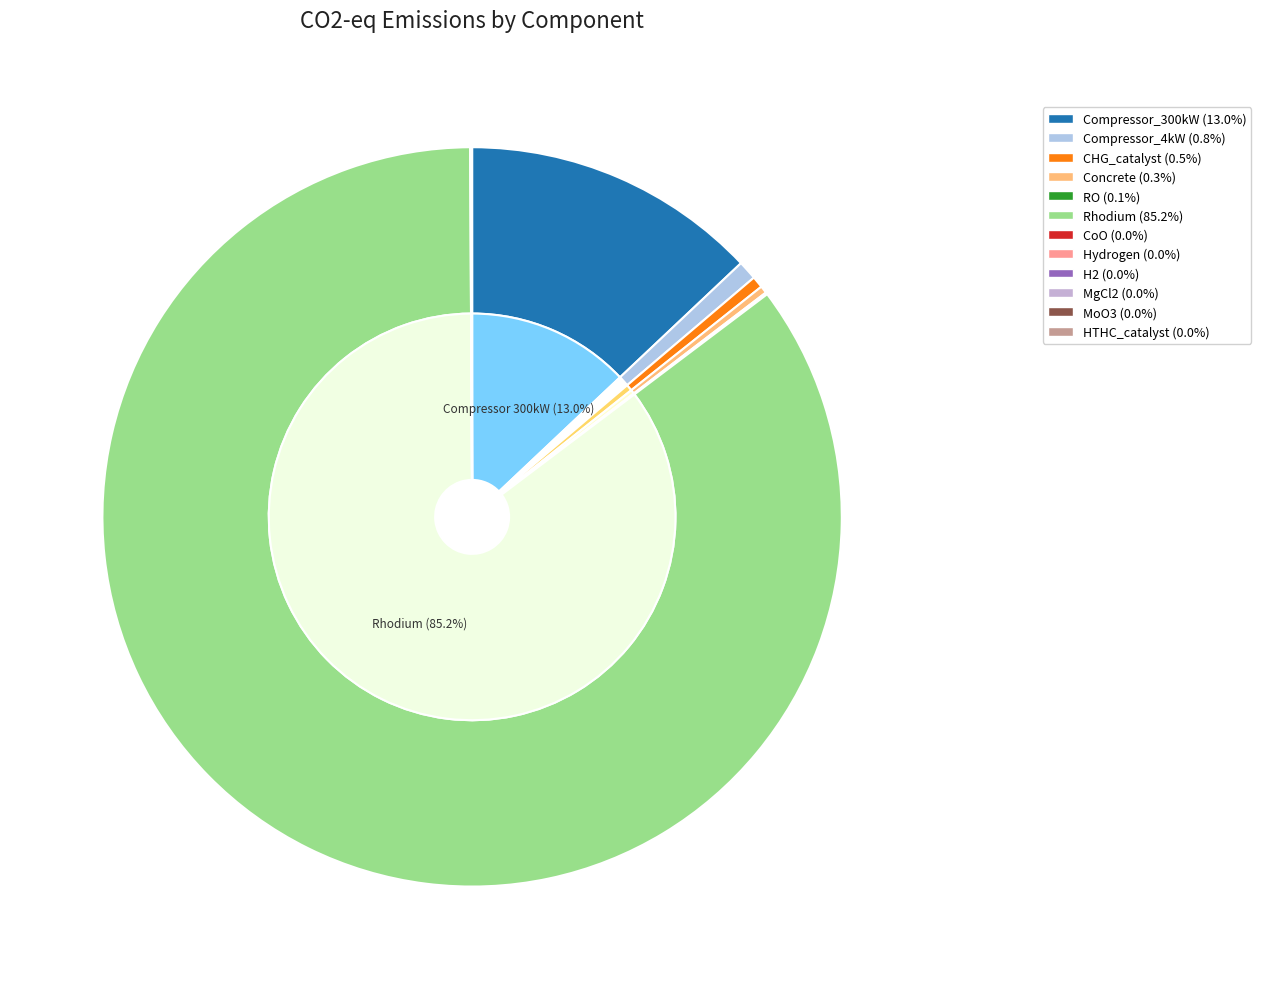

To the nearest percent, what is the combined percentage of Concrete and Compressor_4kW?

1%